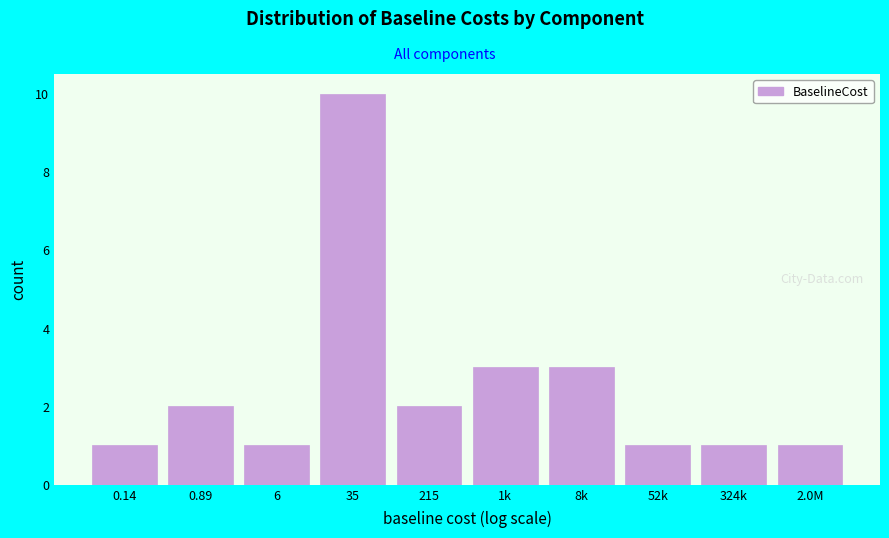

Reading left to right, transcribe all the data shown in this chart.

0.14=1	0.89=2	6=1	35=10	215=2	1k=3	8k=3	52k=1	324k=1	2.0M=1